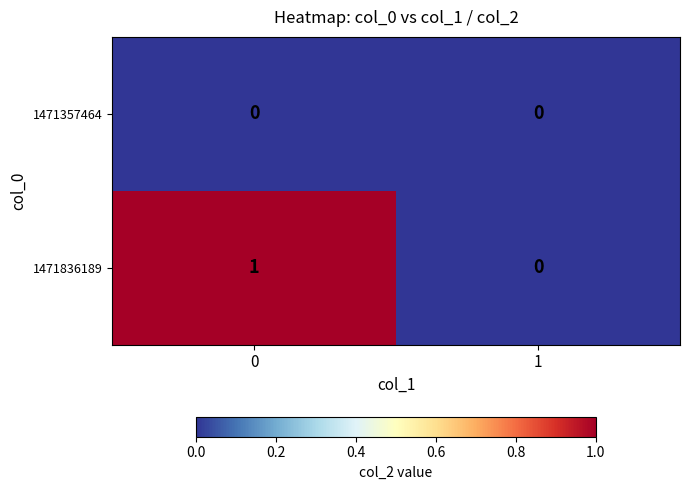

The 1471836189 series shows 1 at 0. True or false?

True